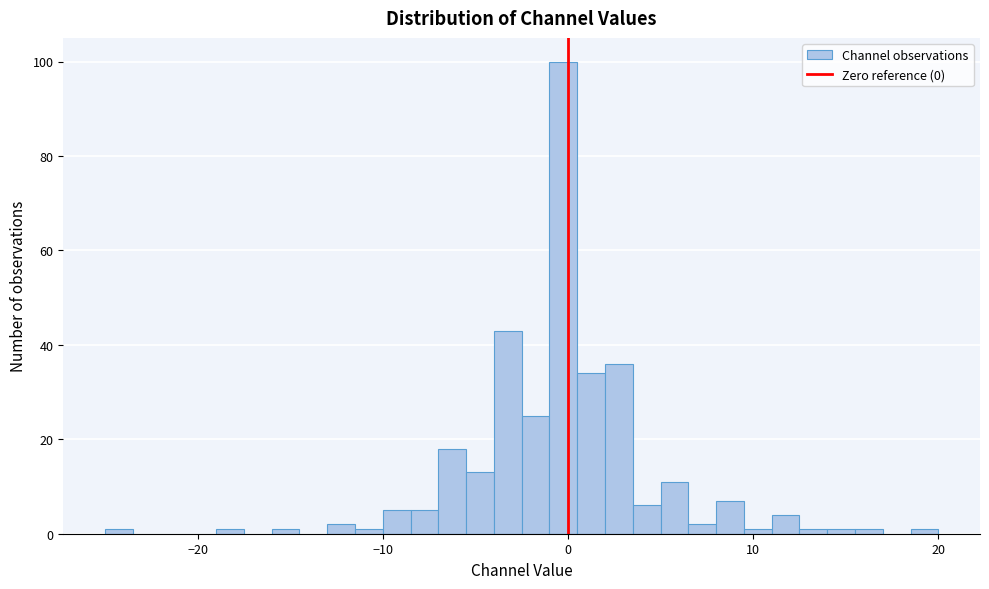

Read against the x-axis, roughly where is the centre of the tallest bar?

0